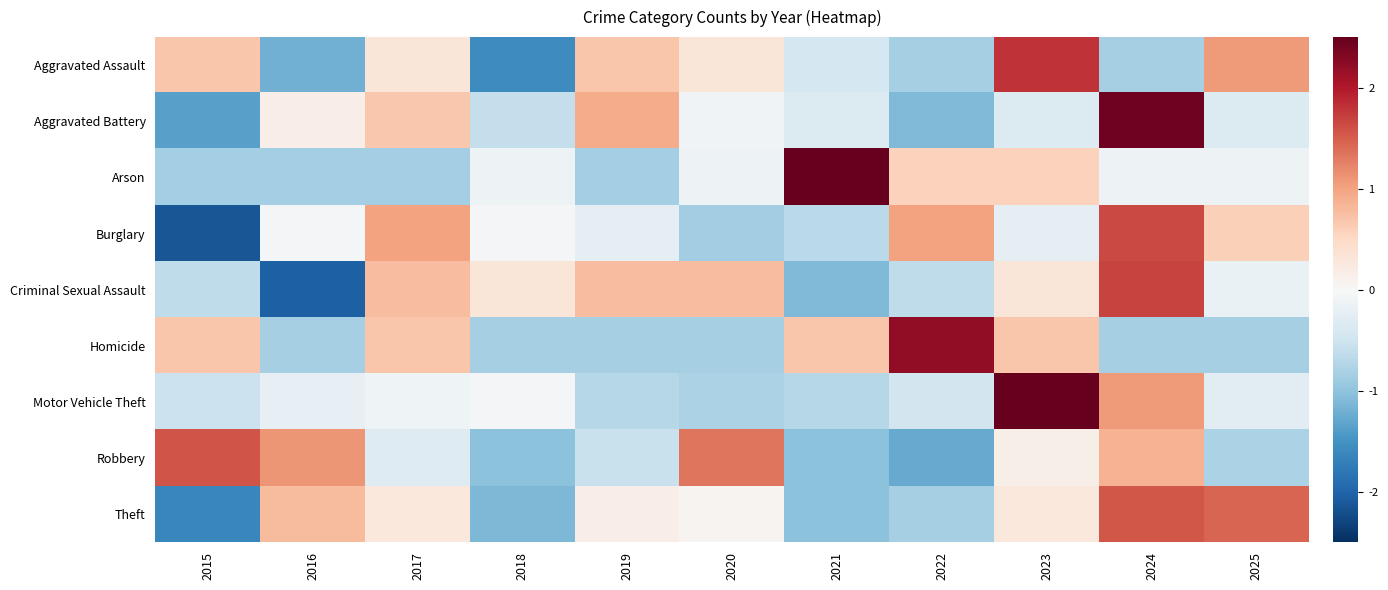

Reading left to right, extract all data points from this chart.

Aggravated Assault: 2015=0.7	2016=-1.2	2017=0.3	2018=-1.6	2019=0.7	2020=0.3	2021=-0.4	2022=-0.8	2023=1.8	2024=-0.8	2025=1.1
Aggravated Battery: 2015=-1.4	2016=0.2	2017=0.7	2018=-0.6	2019=0.9	2020=-0.1	2021=-0.3	2022=-1.1	2023=-0.3	2024=2.4	2025=-0.3
Arson: 2015=-0.8	2016=-0.8	2017=-0.8	2018=-0.1	2019=-0.8	2020=-0.1	2021=2.7	2022=0.6	2023=0.6	2024=-0.1	2025=-0.1
Burglary: 2015=-2.1	2016=-0.0	2017=1.0	2018=-0.0	2019=-0.2	2020=-0.9	2021=-0.7	2022=1.0	2023=-0.2	2024=1.6	2025=0.6
Criminal Sexual Assault: 2015=-0.6	2016=-2.0	2017=0.8	2018=0.3	2019=0.8	2020=0.8	2021=-1.1	2022=-0.6	2023=0.3	2024=1.7	2025=-0.2
Homicide: 2015=0.7	2016=-0.8	2017=0.7	2018=-0.8	2019=-0.8	2020=-0.8	2021=0.7	2022=2.2	2023=0.7	2024=-0.8	2025=-0.8
Motor Vehicle Theft: 2015=-0.5	2016=-0.2	2017=-0.1	2018=-0.0	2019=-0.7	2020=-0.8	2021=-0.7	2022=-0.5	2023=2.8	2024=1.1	2025=-0.3
Robbery: 2015=1.6	2016=1.1	2017=-0.3	2018=-1.0	2019=-0.6	2020=1.3	2021=-1.0	2022=-1.3	2023=0.2	2024=0.9	2025=-0.8
Theft: 2015=-1.6	2016=0.8	2017=0.3	2018=-1.1	2019=0.2	2020=0.1	2021=-1.0	2022=-0.8	2023=0.3	2024=1.6	2025=1.5